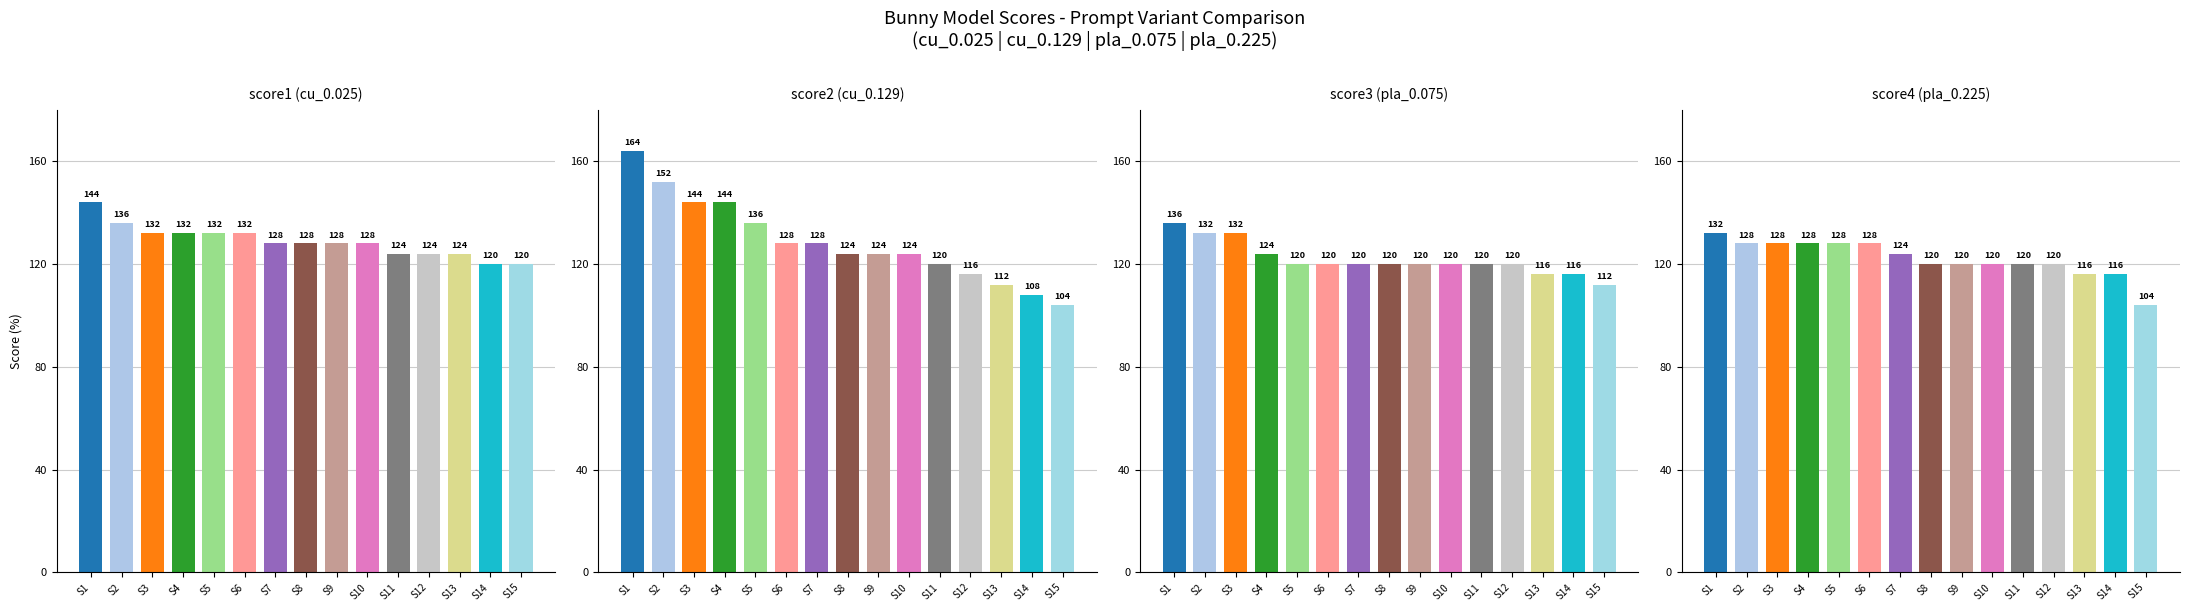

How many data points in score4 (pla_0.225) are less than 120?

3